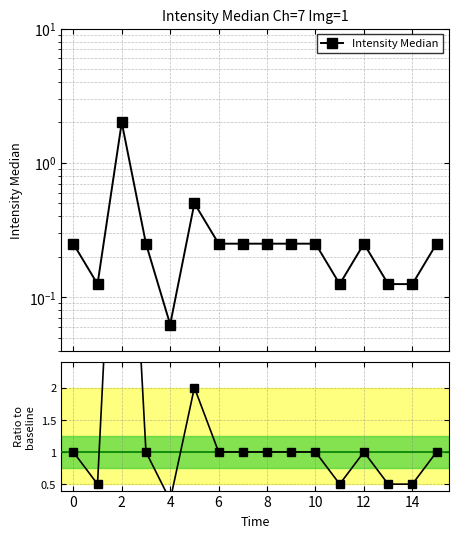

How many data points in Ratio to baseline are less than 1?

5